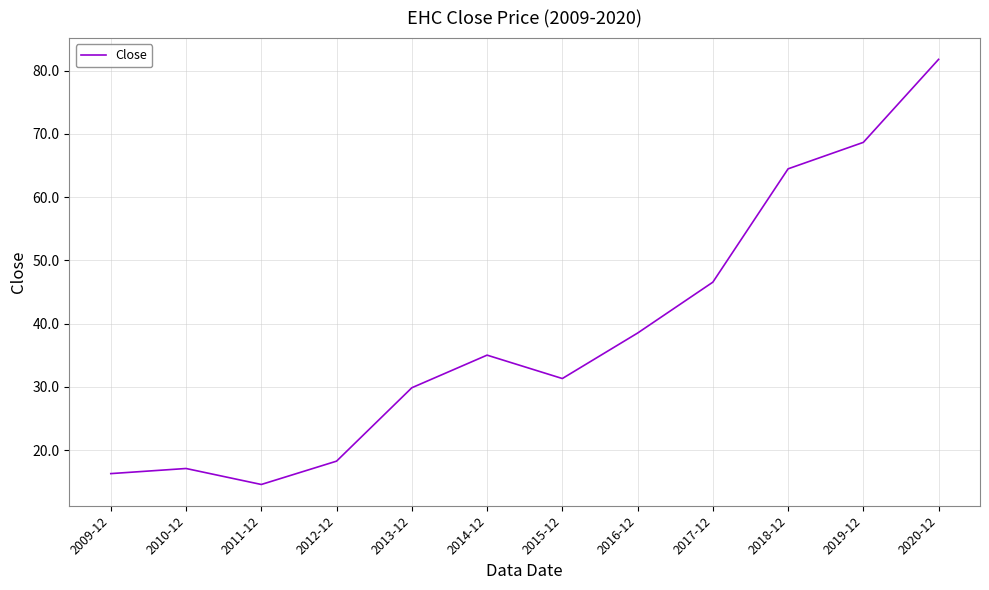

The chart shows a value of 14.6 at 2011-12. True or false?

True